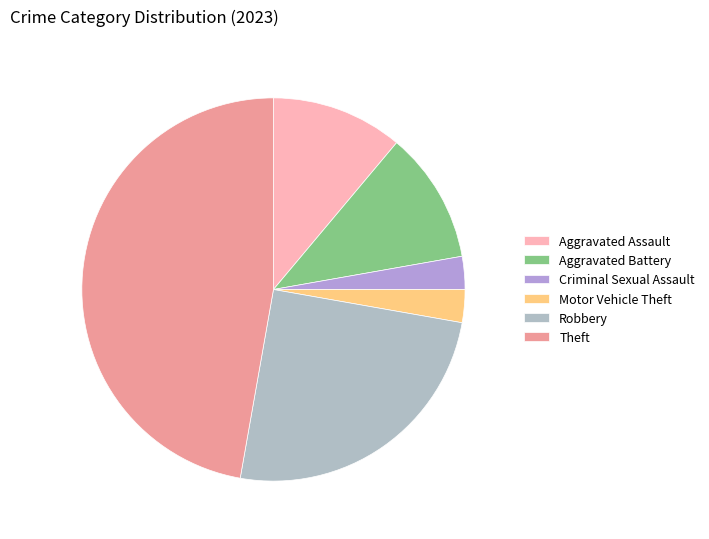

Which slice is the smallest?

Criminal Sexual Assault